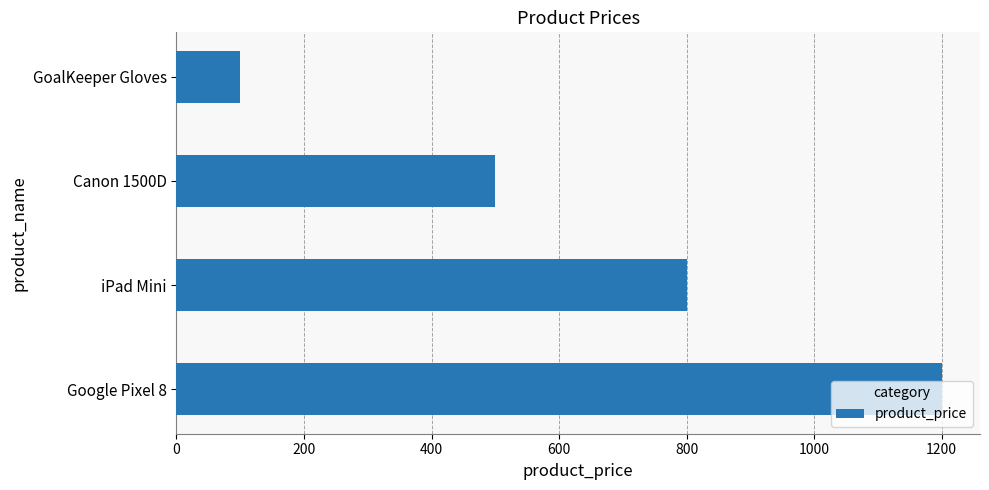

Which label corresponds to the smallest value in the chart?

GoalKeeper Gloves